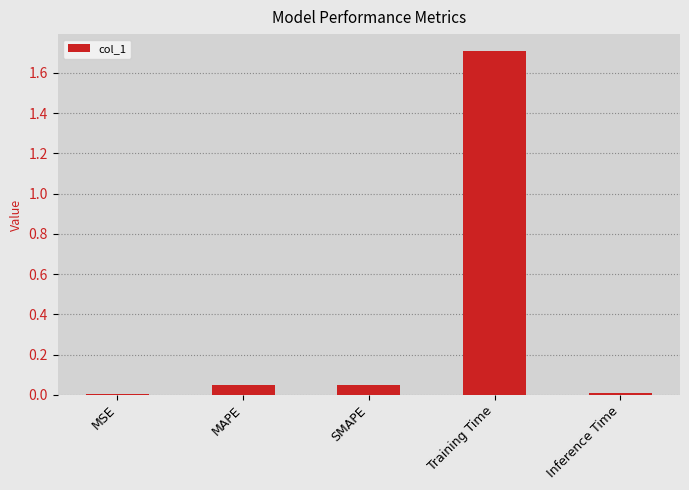

What is the sum of all values?

1.8